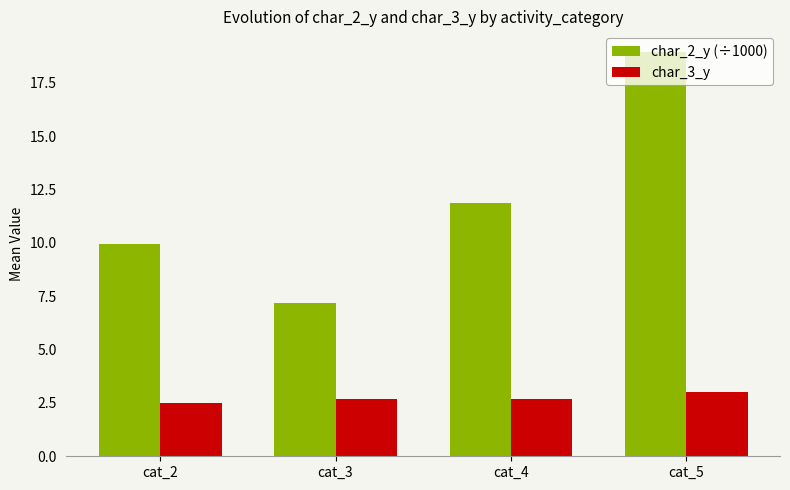

What is the highest value of the char_3_y series?

3.0